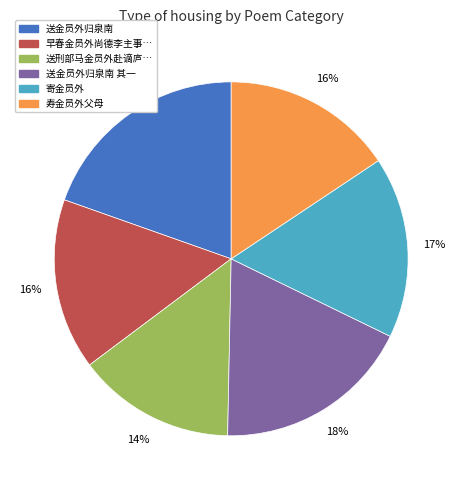

Is there a majority slice in this chart?

No